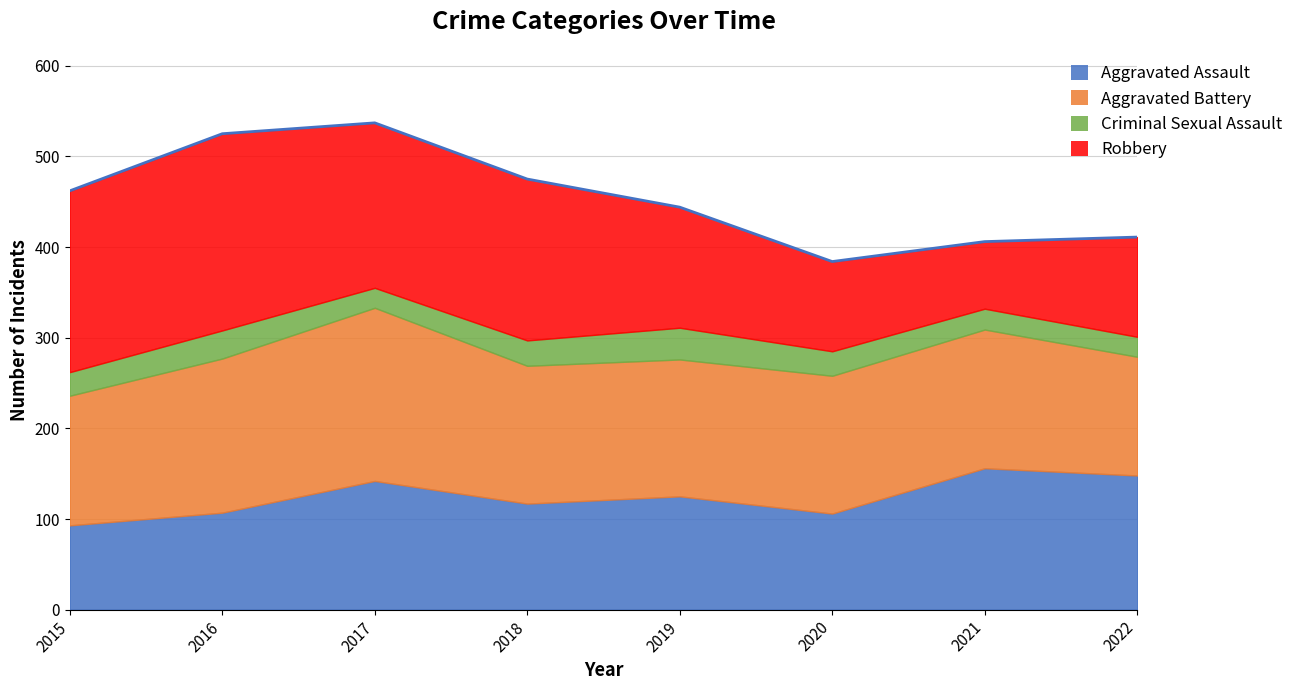

The value of Criminal Sexual Assault at 2017 is 22. True or false?

True